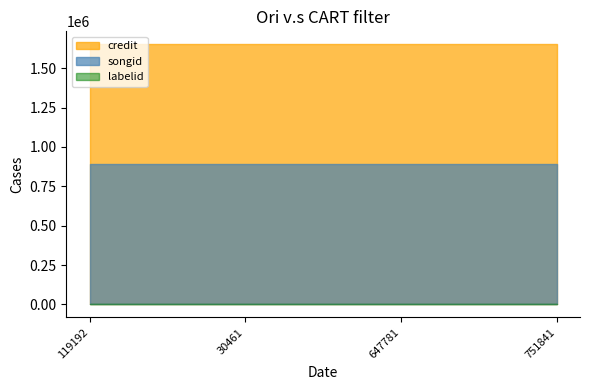

True or false: credit and labelid cross at least once.

False